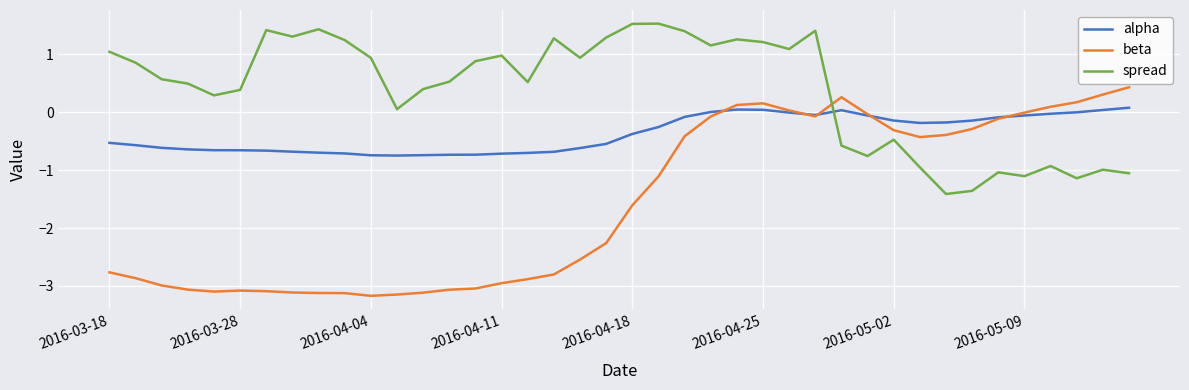

List the series in order of their peak value, highest first.

spread, beta, alpha